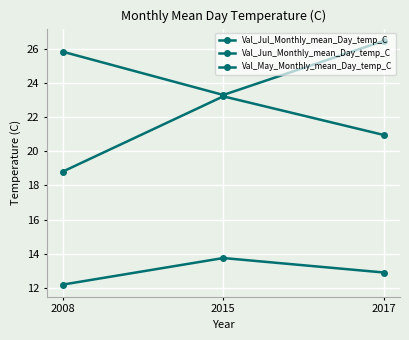

Reading left to right, list all the values displayed in this chart.

Val_Jul_Monthly_mean_Day_temp_C: 25.9	23.3	26.5
Val_Jun_Monthly_mean_Day_temp_C: 18.8	23.2	21.0
Val_May_Monthly_mean_Day_temp_C: 12.2	13.7	12.9